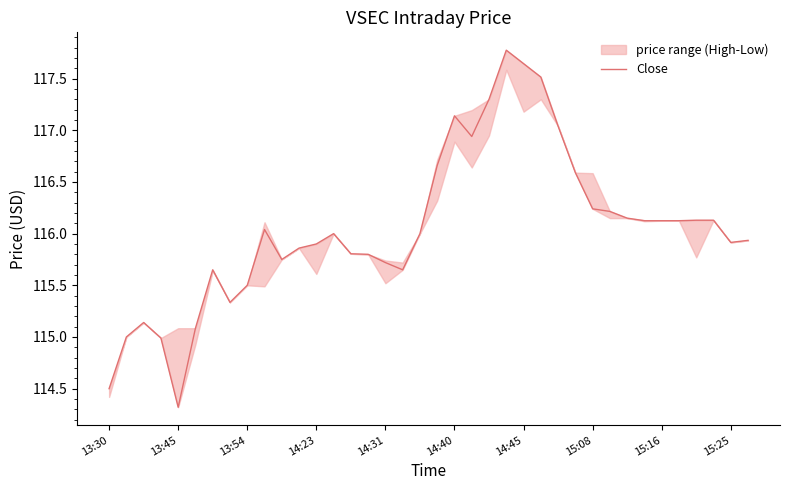

Read the value at 37.

115.9